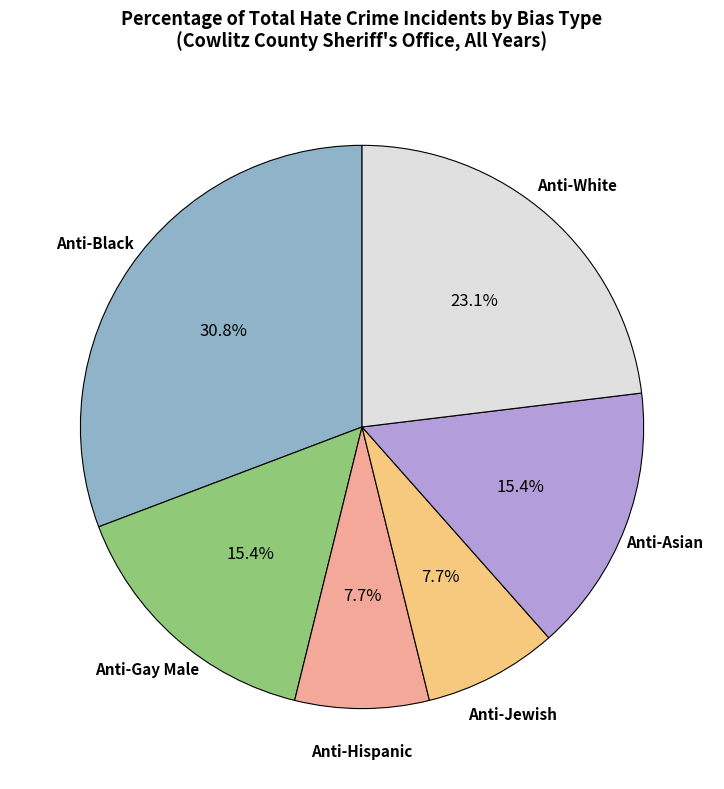

What percentage is NOT represented by Anti-Jewish?

92.3%